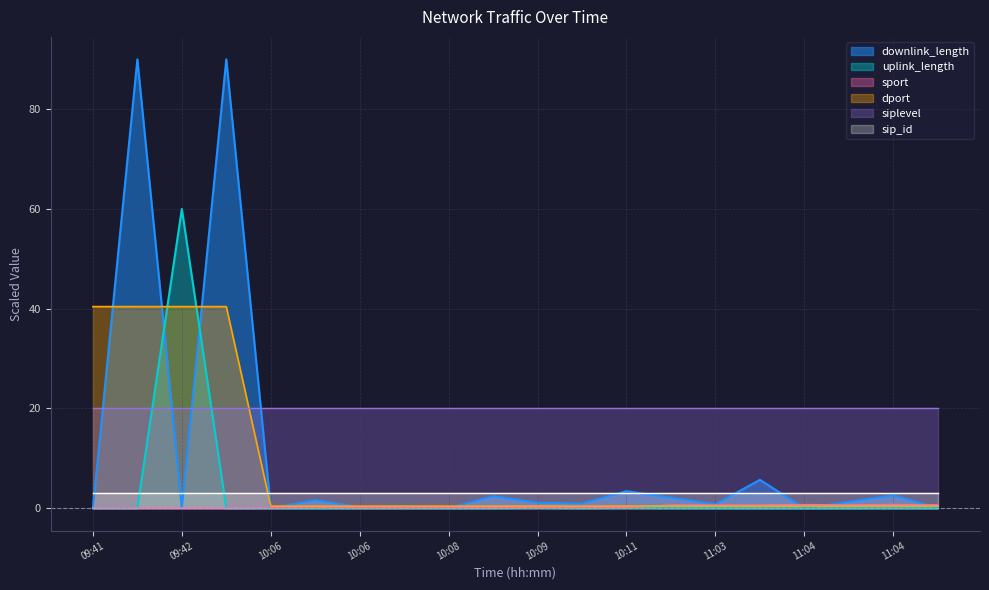

Is the value of uplink_length at 11:05 greater than the value of sport at 10:09?

No